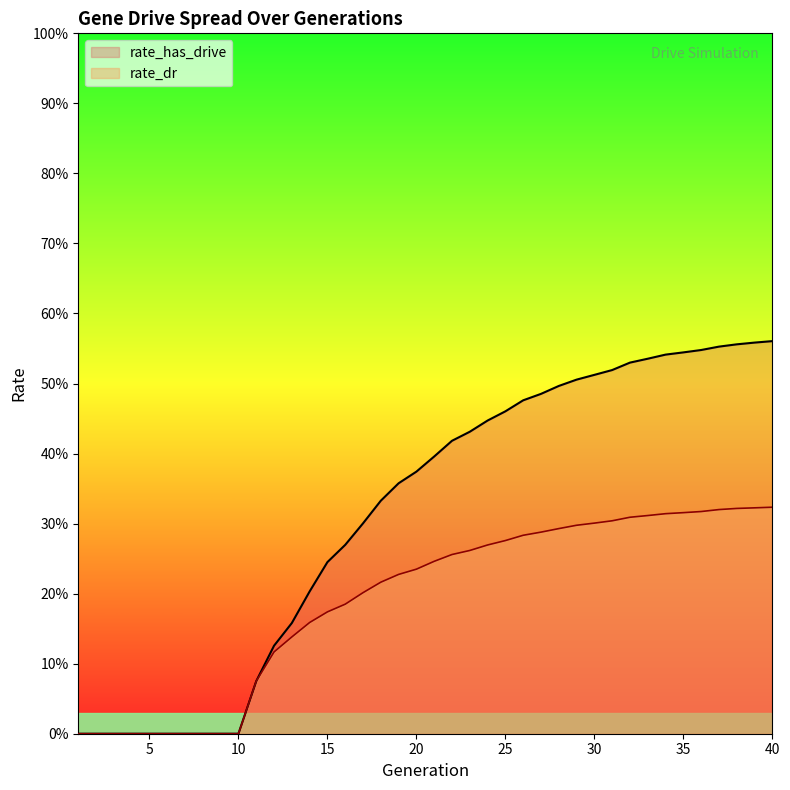

Is the value of rate_dr at 9 greater than the value of rate_has_drive at 38?

No